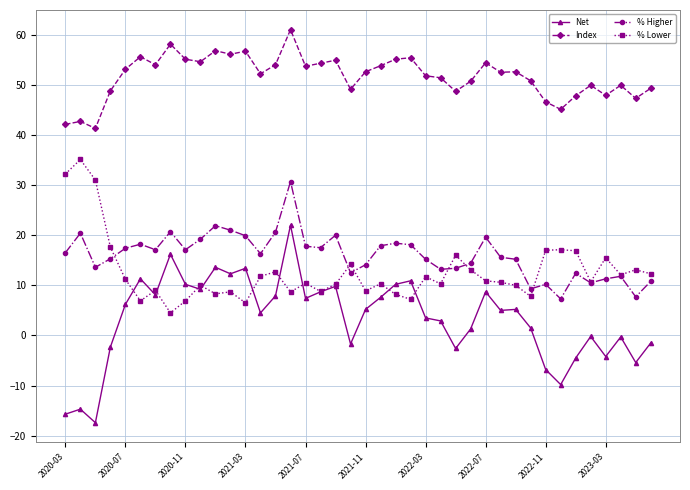

True or false: % Higher and Index intersect in this chart.

False